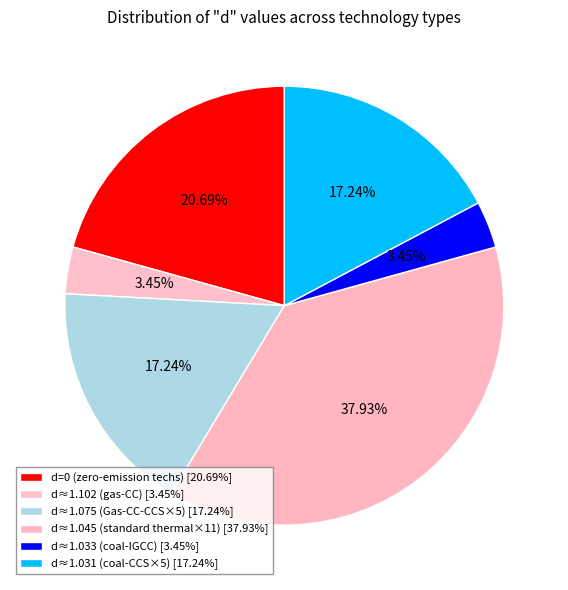

How many segments does this pie chart have?

6